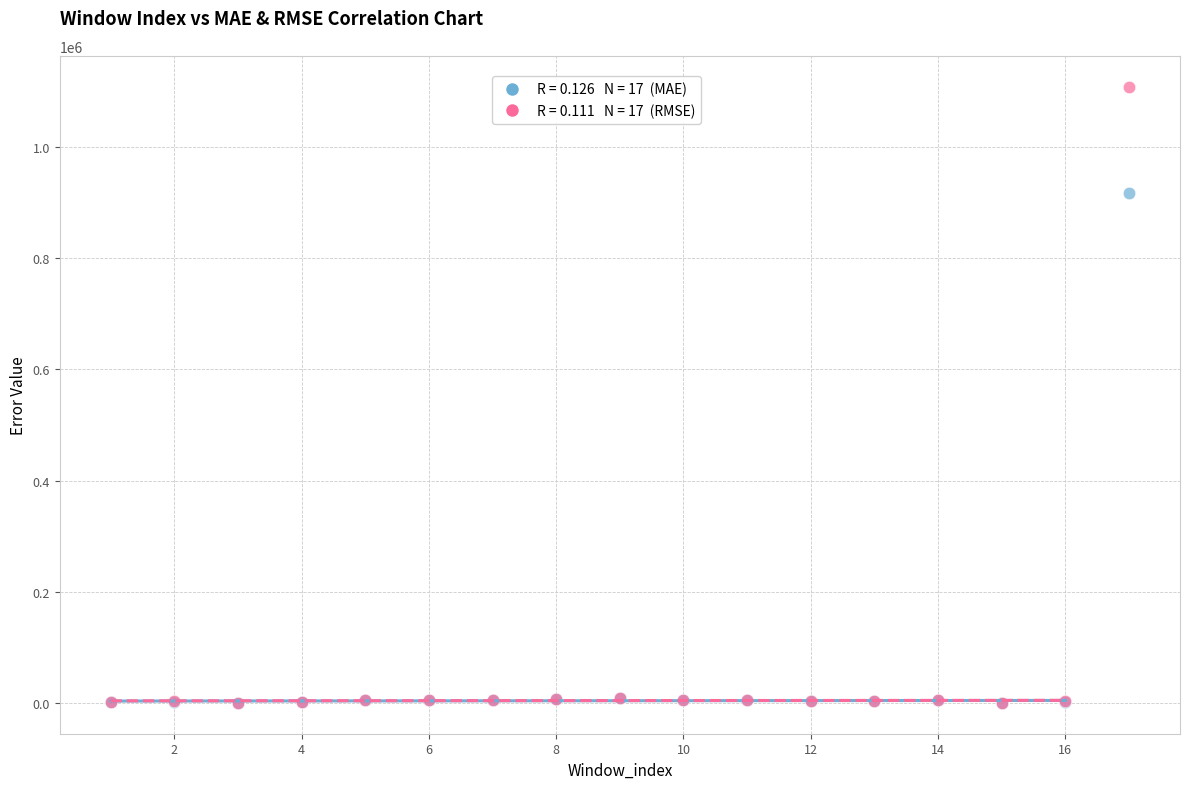

Across all series, what Y value is closest to 554155?

917256.1